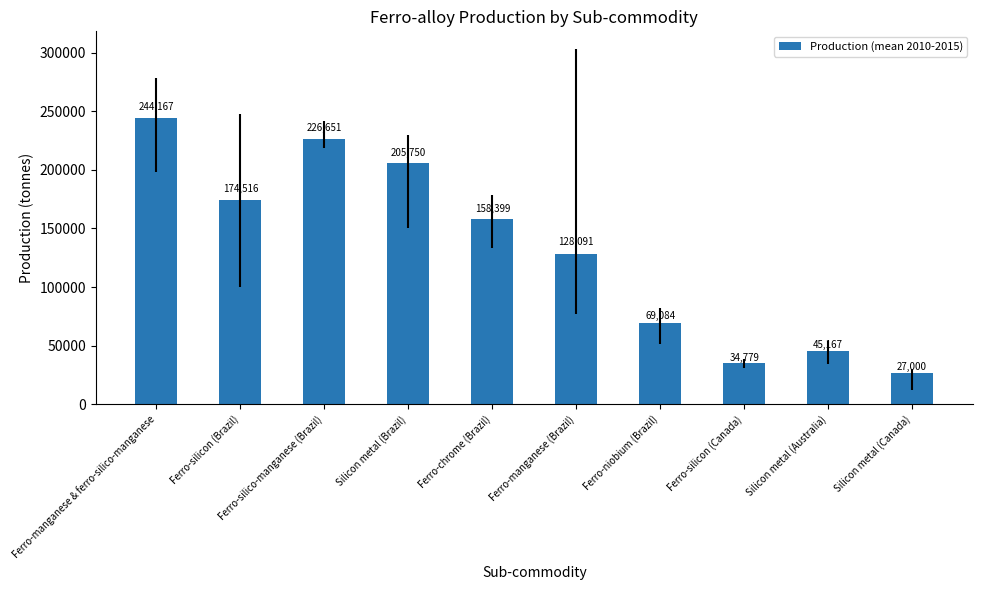

What is the difference between the second highest and second lowest values?

191871.6